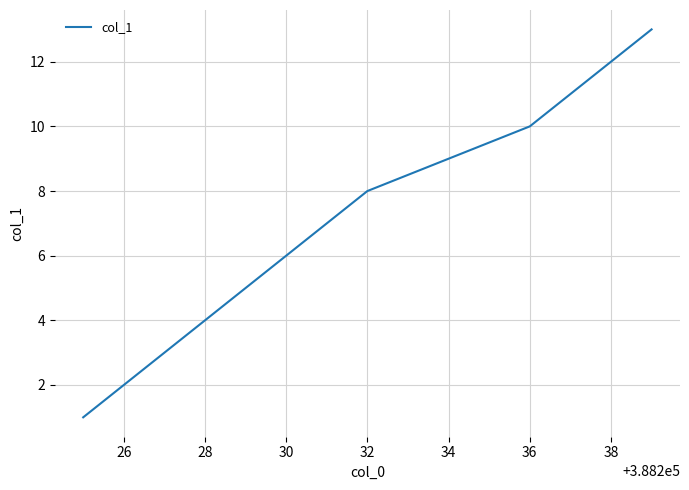

What is the greatest value displayed?

13